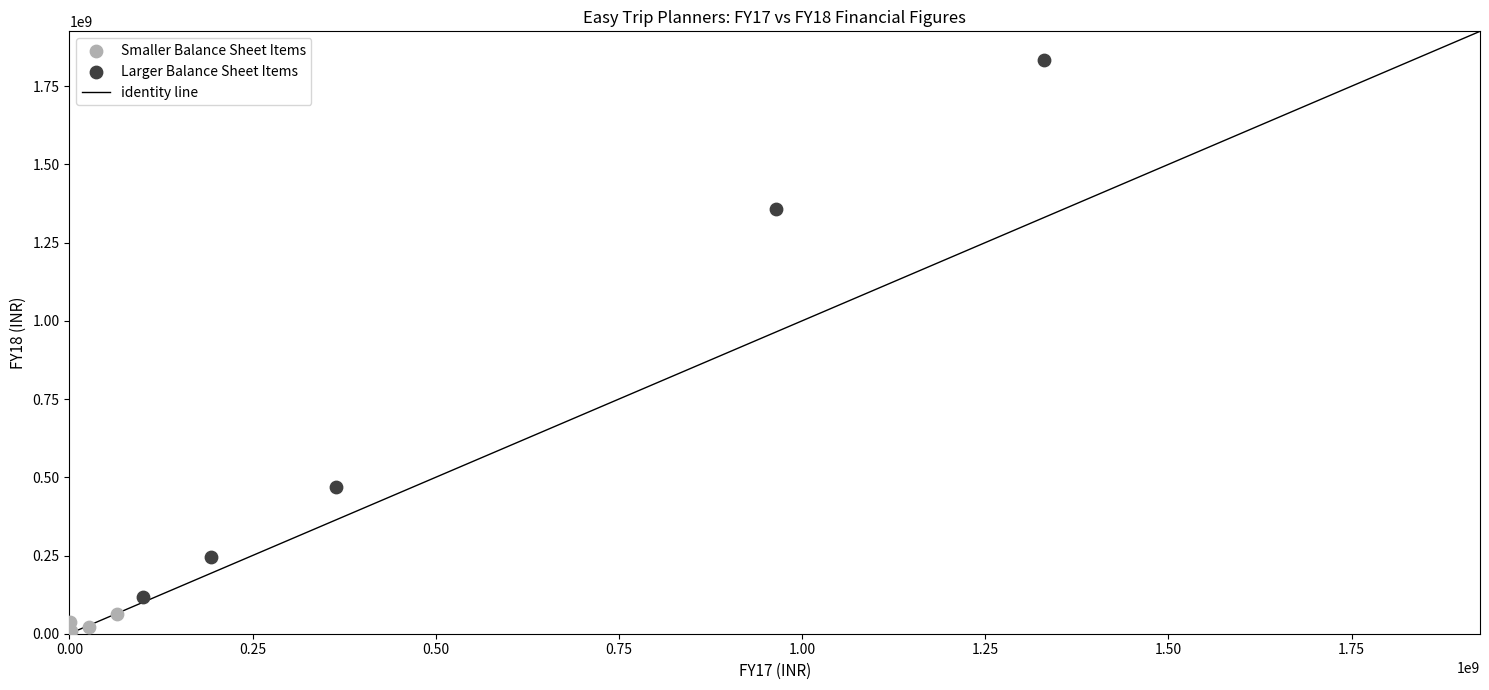

Which series reaches the maximum Y coordinate?

Larger Balance Sheet Items